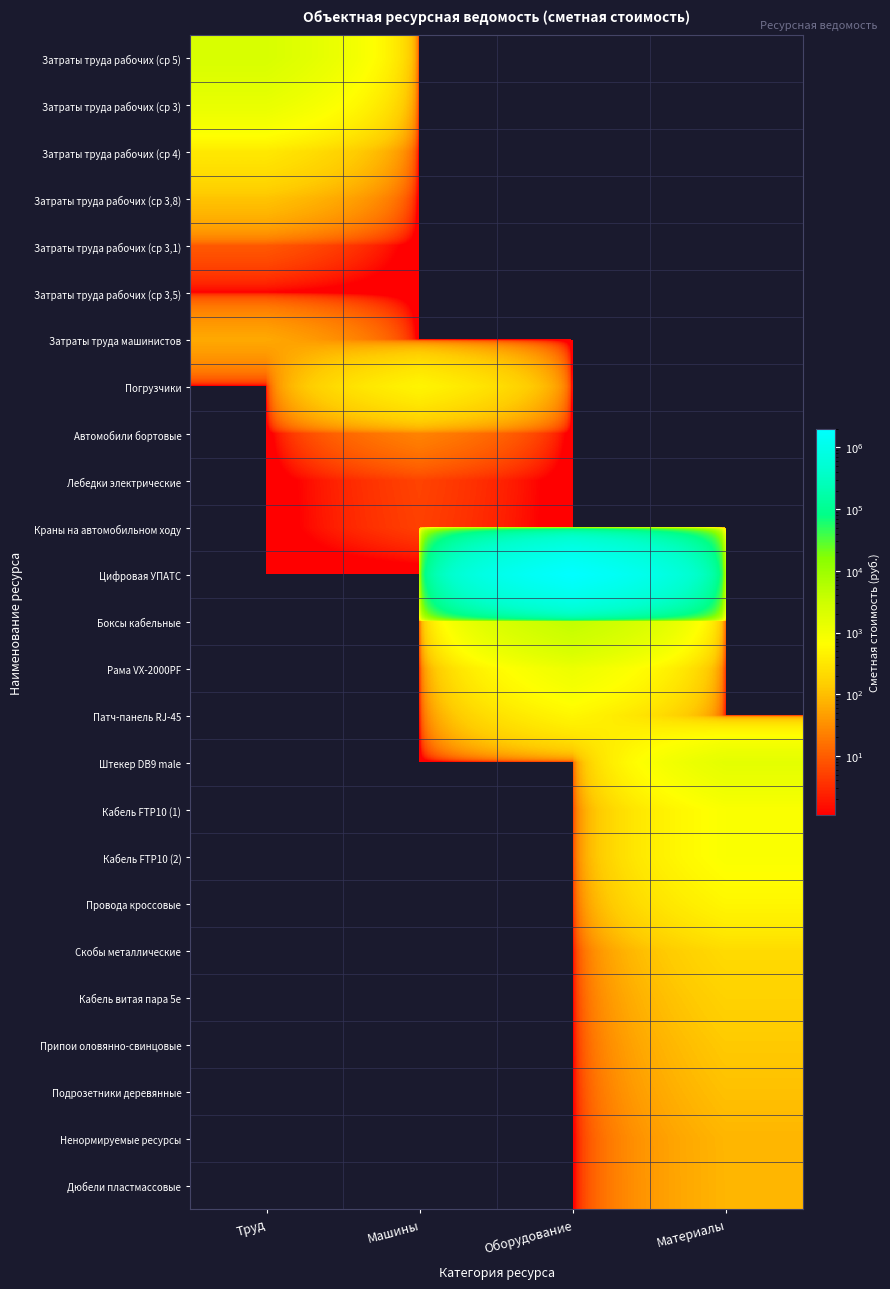

At how many categories does at least one series exceed 640316?

1